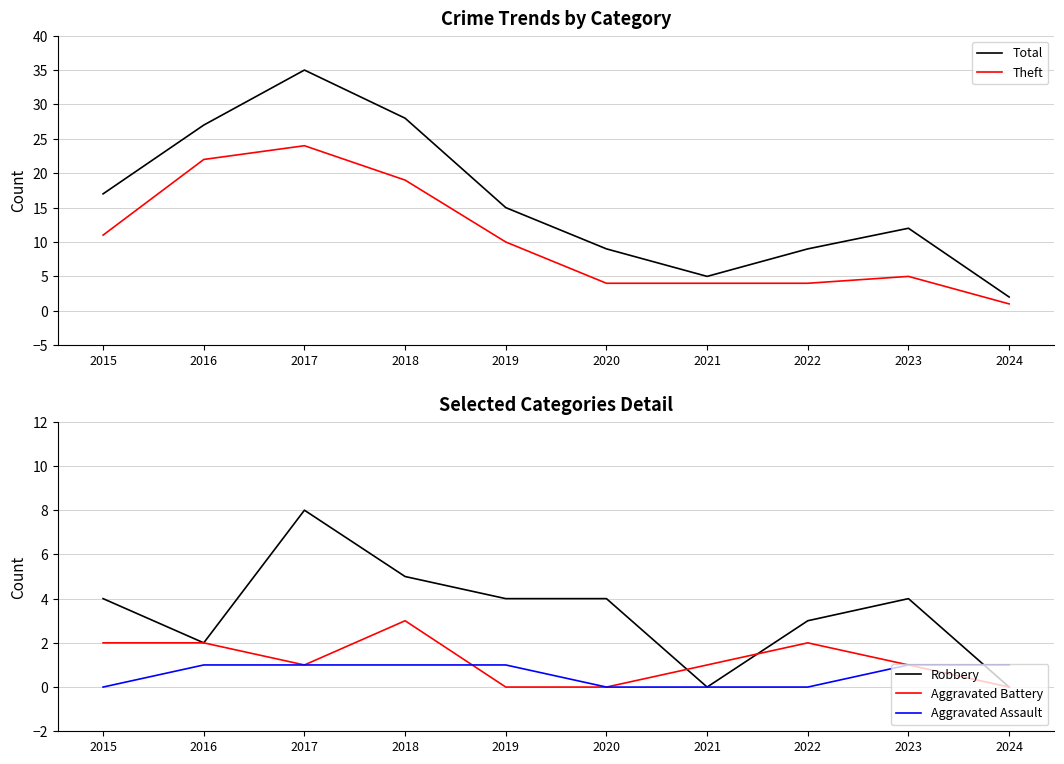

How many lines are shown in the chart?

5